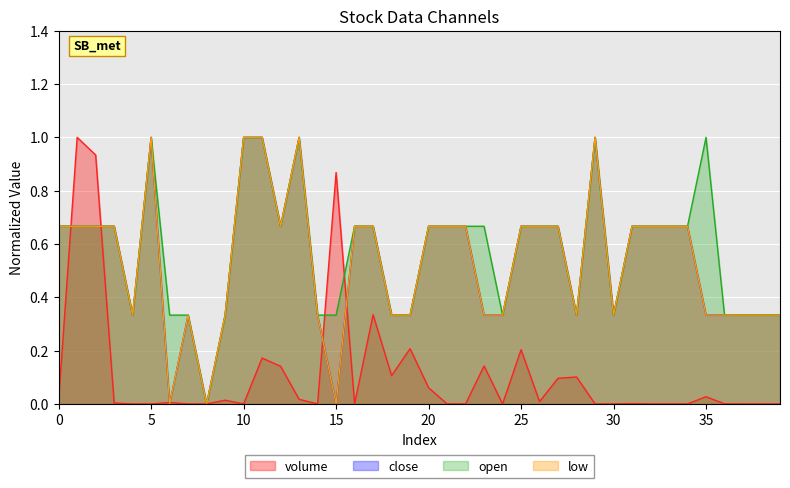

Reading left to right, list all the values displayed in this chart.

volume: 0=0.0	1=1.0	2=0.9	3=0.0	4=0.0	5=0.0	6=0.0	7=0.0	8=0.0	9=0.0	10=0.0	11=0.2	12=0.1	13=0.0	14=0.0	15=0.9	16=0.0	17=0.3	18=0.1	19=0.2	20=0.1	21=0.0	22=0.0	23=0.1	24=0.0	25=0.2	26=0.0	27=0.1	28=0.1	29=0.0	30=0.0	31=0.0	32=0.0	33=0.0	34=0.0	35=0.0	36=0.0	37=0.0	38=0.0	39=0.0
close: 0=0.7	1=0.7	2=0.7	3=0.7	4=0.3	5=1.0	6=0.0	7=0.3	8=0.0	9=0.3	10=1.0	11=1.0	12=0.7	13=1.0	14=0.3	15=0.0	16=0.7	17=0.7	18=0.3	19=0.3	20=0.7	21=0.7	22=0.7	23=0.3	24=0.3	25=0.7	26=0.7	27=0.7	28=0.3	29=1.0	30=0.3	31=0.7	32=0.7	33=0.7	34=0.7	35=0.3	36=0.3	37=0.3	38=0.3	39=0.3
open: 0=0.7	1=0.7	2=0.7	3=0.7	4=0.3	5=1.0	6=0.3	7=0.3	8=0.0	9=0.3	10=1.0	11=1.0	12=0.7	13=1.0	14=0.3	15=0.3	16=0.7	17=0.7	18=0.3	19=0.3	20=0.7	21=0.7	22=0.7	23=0.7	24=0.3	25=0.7	26=0.7	27=0.7	28=0.3	29=1.0	30=0.3	31=0.7	32=0.7	33=0.7	34=0.7	35=1.0	36=0.3	37=0.3	38=0.3	39=0.3
low: 0=0.7	1=0.7	2=0.7	3=0.7	4=0.3	5=1.0	6=0.0	7=0.3	8=0.0	9=0.3	10=1.0	11=1.0	12=0.7	13=1.0	14=0.3	15=0.0	16=0.7	17=0.7	18=0.3	19=0.3	20=0.7	21=0.7	22=0.7	23=0.3	24=0.3	25=0.7	26=0.7	27=0.7	28=0.3	29=1.0	30=0.3	31=0.7	32=0.7	33=0.7	34=0.7	35=0.3	36=0.3	37=0.3	38=0.3	39=0.3